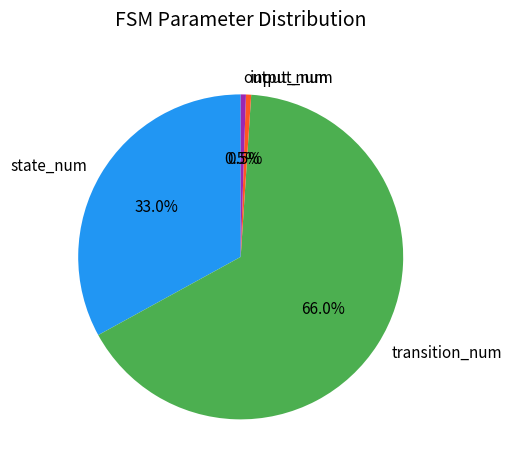

How many segments does this pie chart have?

4